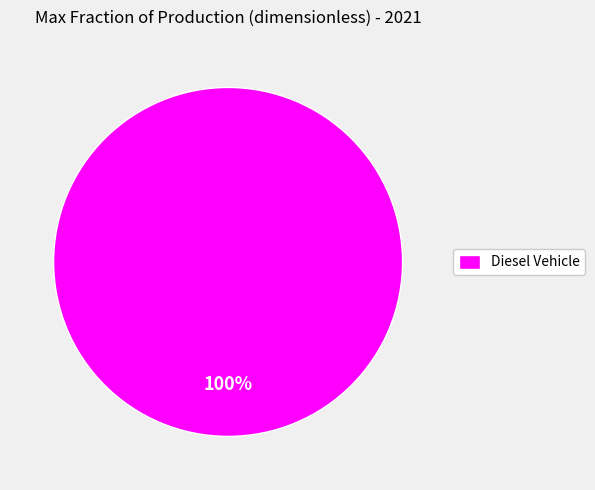

Rank the categories by value from highest to lowest.

Diesel Vehicle